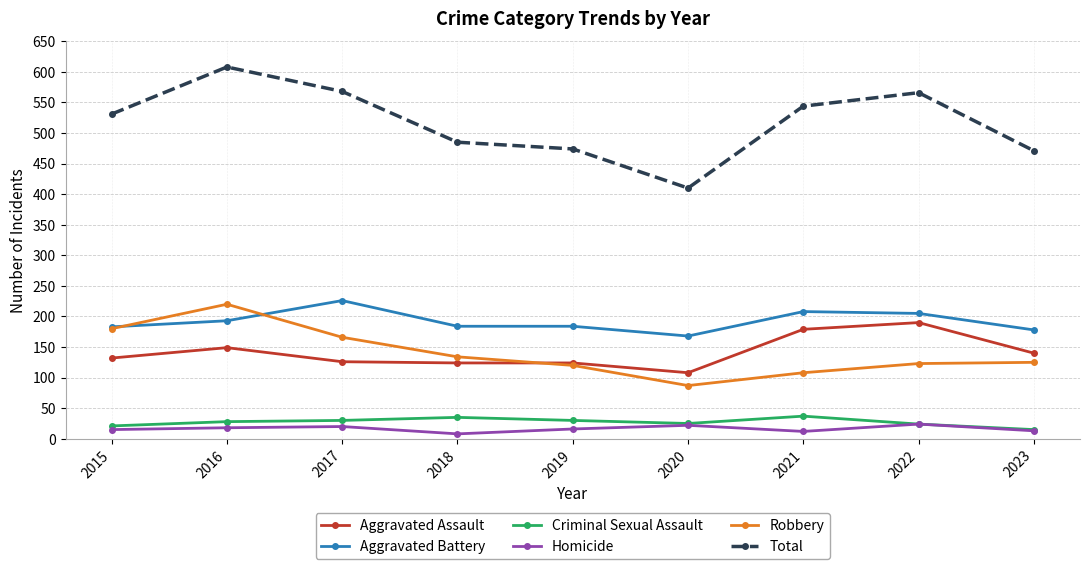

Which series has the widest spread of values?

Total